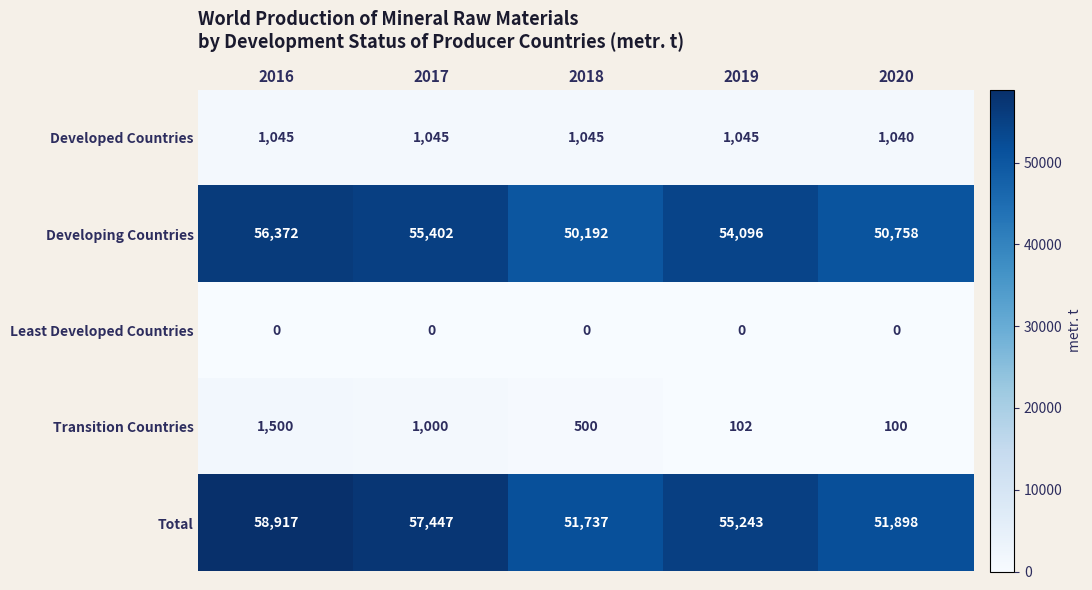

Reading left to right, list all the values displayed in this chart.

Developed Countries: 1045	1045	1045	1045	1040
Developing Countries: 56372	55402	50192	54096	50758
Least Developed Countries: 0	0	0	0	0
Transition Countries: 1500	1000	500	102	100
Total: 58917	57447	51737	55243	51898